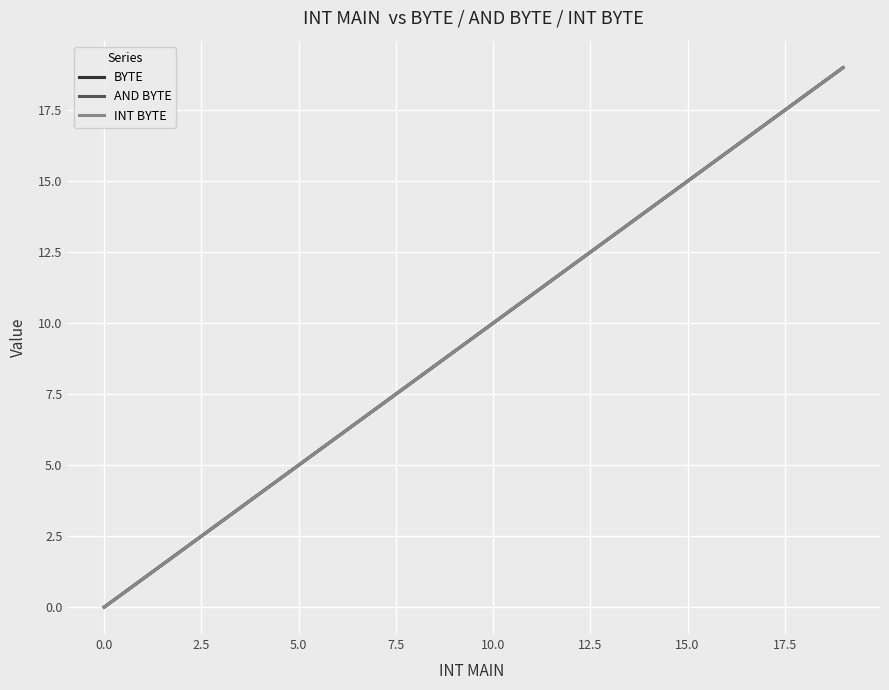

Does the chart have visible grid lines?

Yes